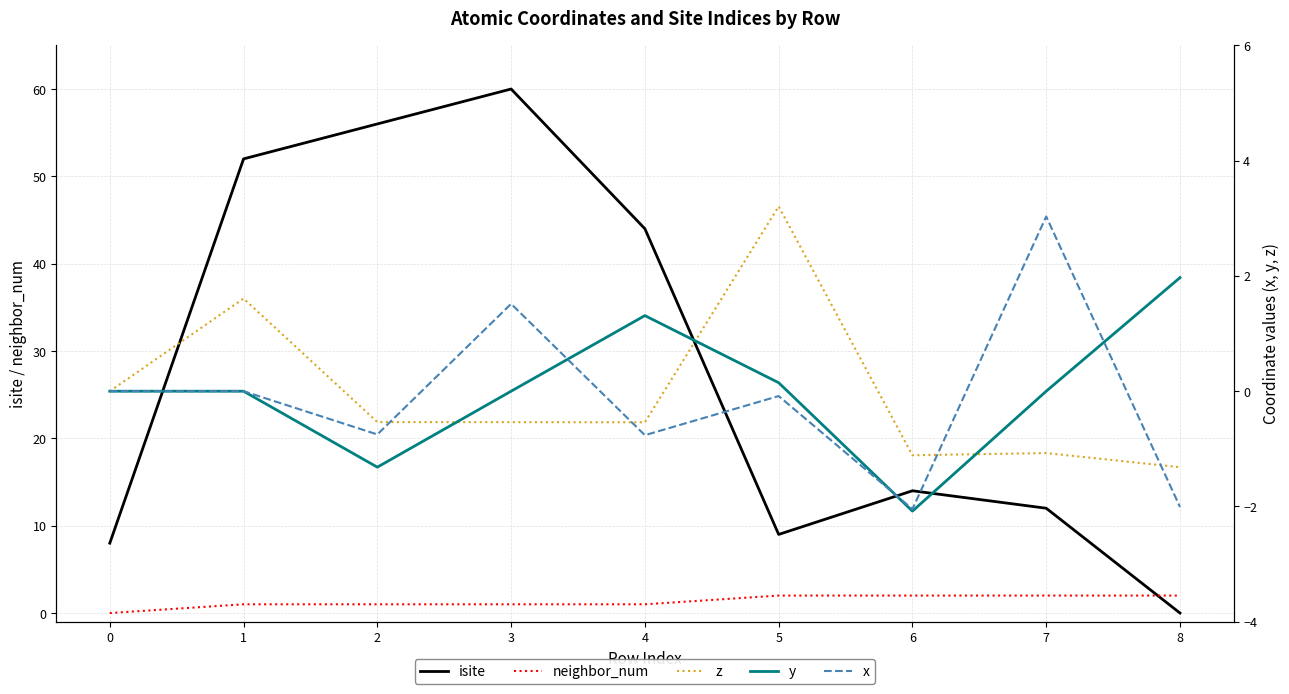

What is the difference between the maximum and second lowest values in the x series?

5.0